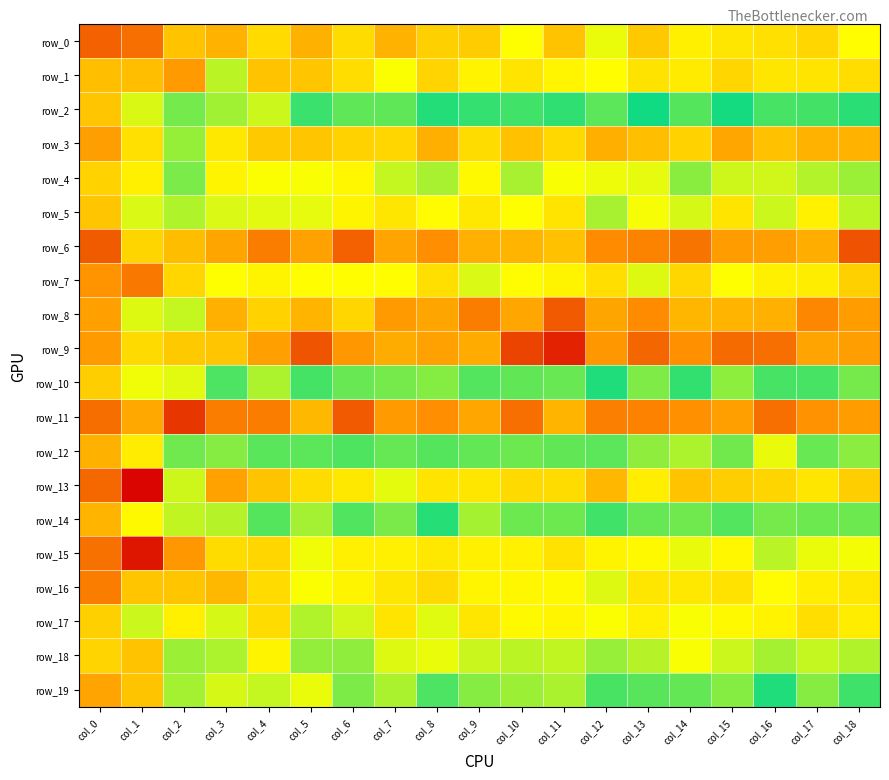

Is it true that row_17 equals 73.9 at col_4?

True